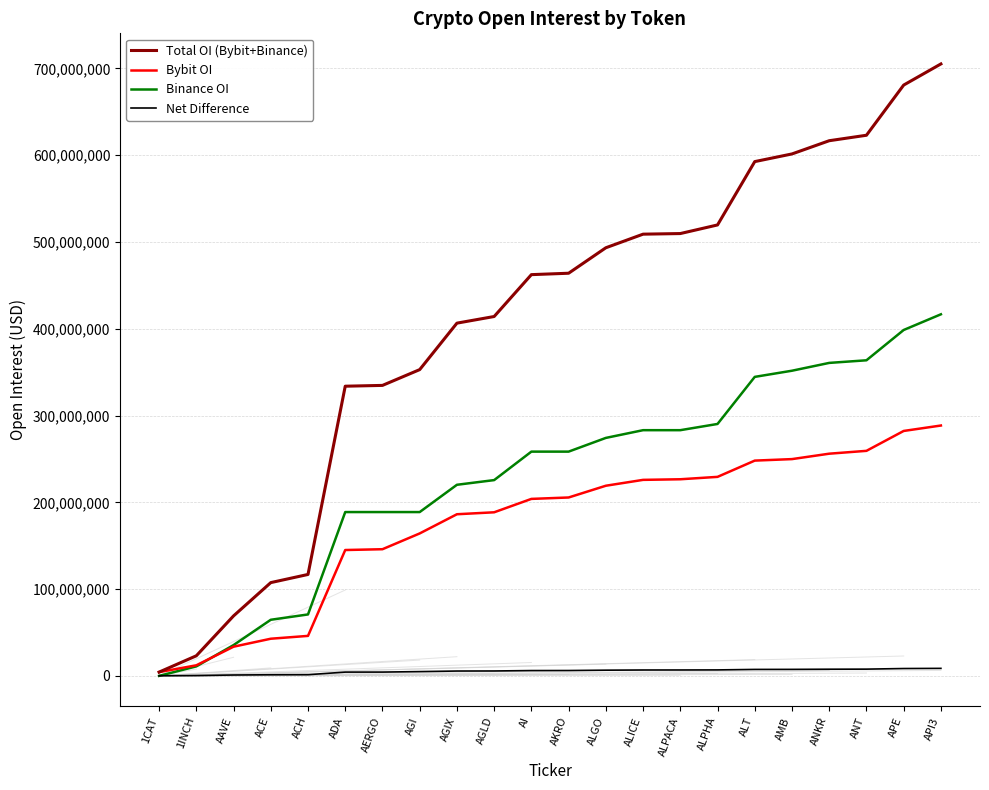

What is the sum of all Net Difference values?

115897343